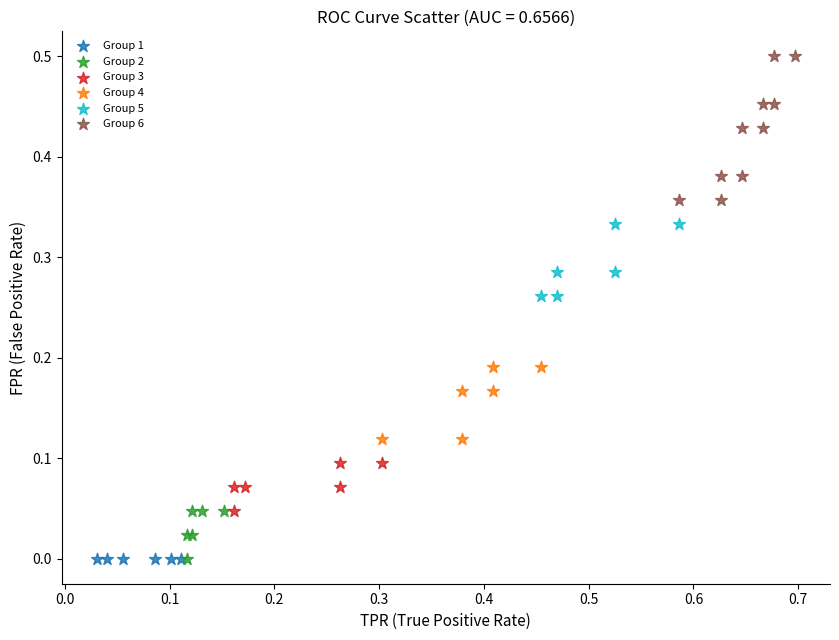

Which series contains the highest Y value?

Group 6